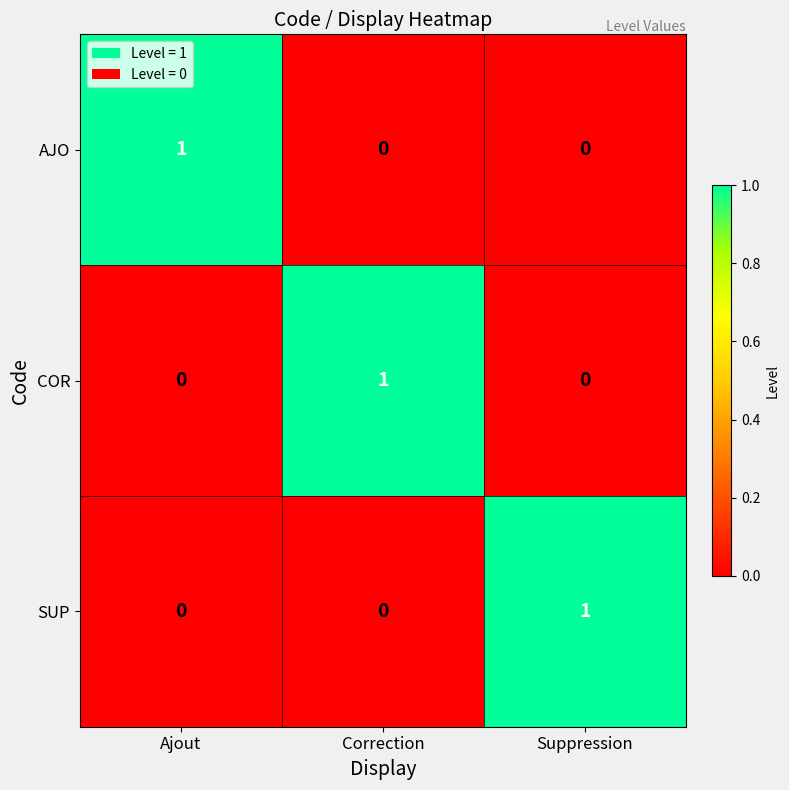

The value of AJO at Correction is 0. True or false?

True